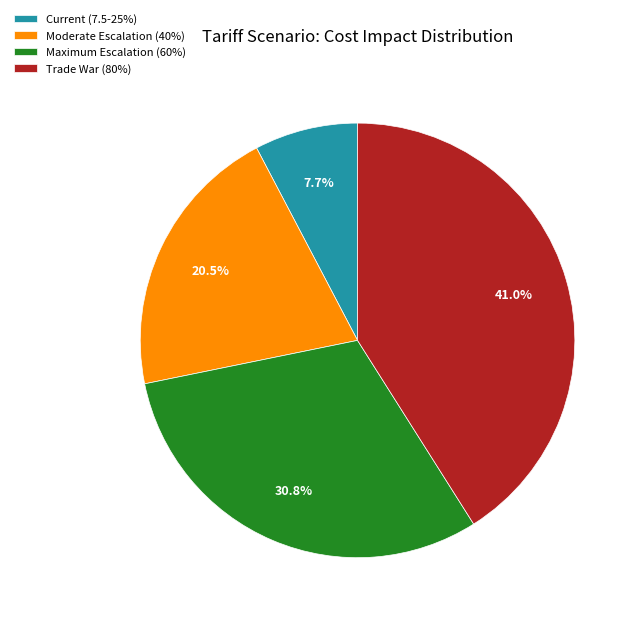

To the nearest percent, what portion does Trade War (80%) represent?

41%